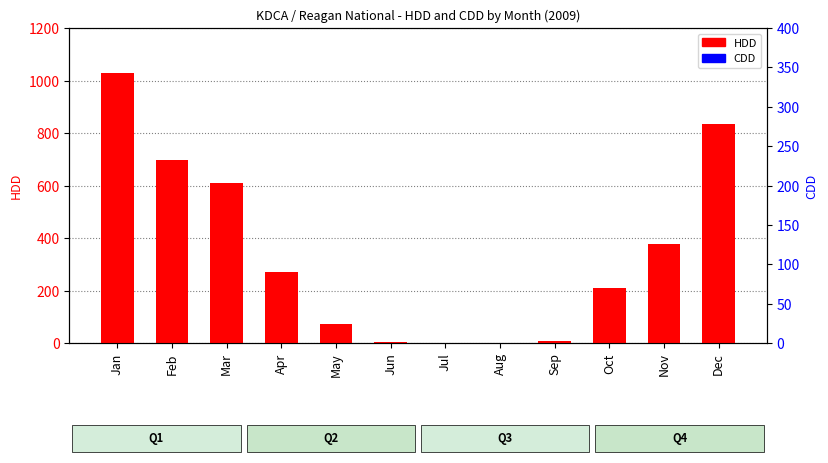

Reading right to left, transcribe all the data shown in this chart.

HDD: Dec=835	Nov=376	Oct=208	Sep=8	Aug=0	Jul=0	Jun=5	May=73	Apr=270	Mar=608	Feb=698	Jan=1028
CDD: Dec=0	Nov=0	Oct=0	Sep=0	Aug=0	Jul=0	Jun=0	May=0	Apr=0	Mar=0	Feb=0	Jan=0